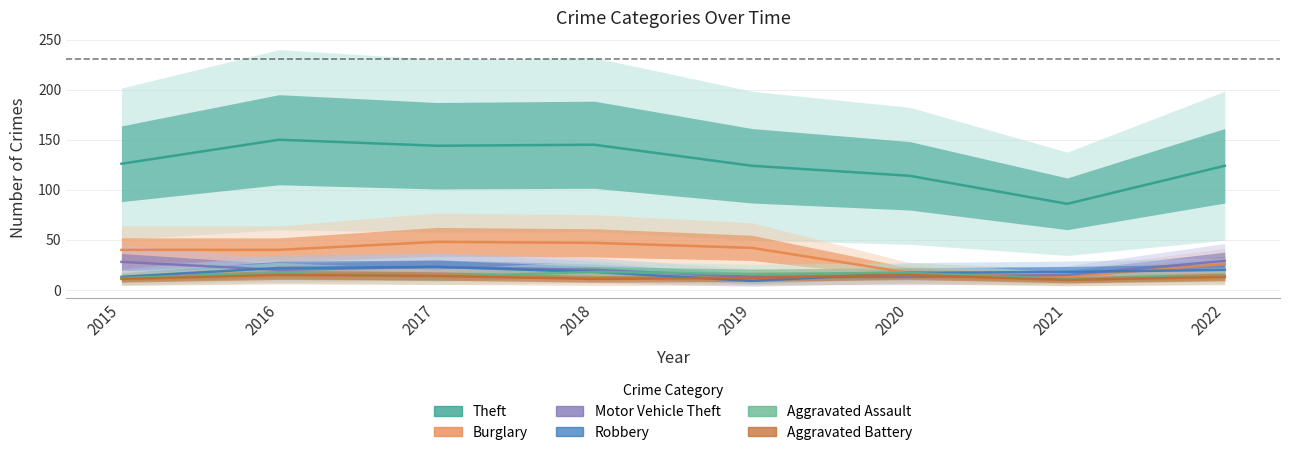

What is the spread (max minus min) of values at 2015?

115